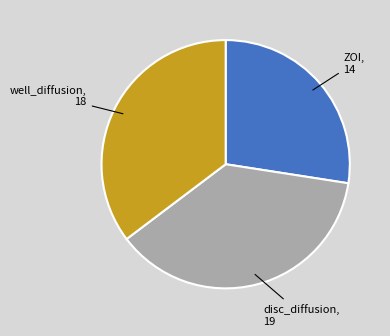

Is there a majority slice in this chart?

No